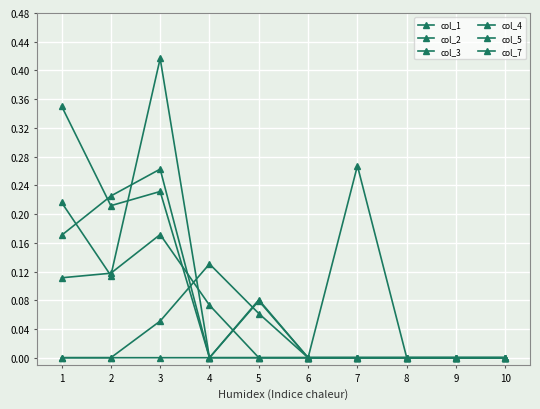

Rank the categories by col_2 value from highest to lowest.

3, 2, 1, 5, 4, 6, 7, 8, 9, 10